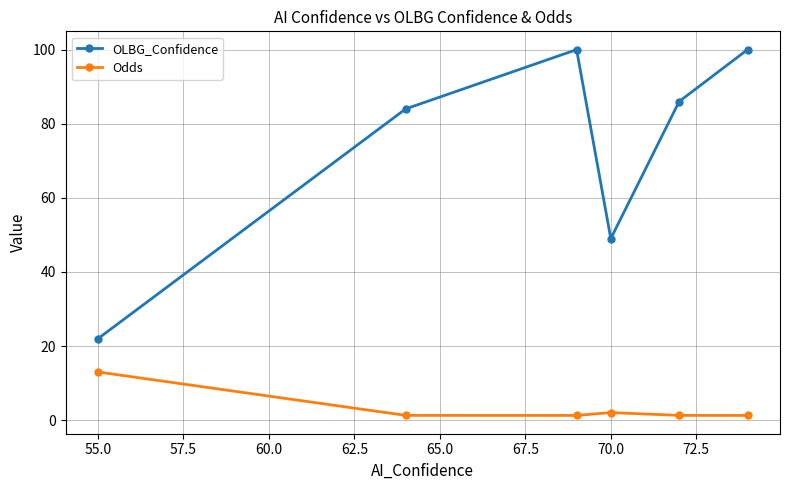

What is the maximum value shown in the chart?

100.0